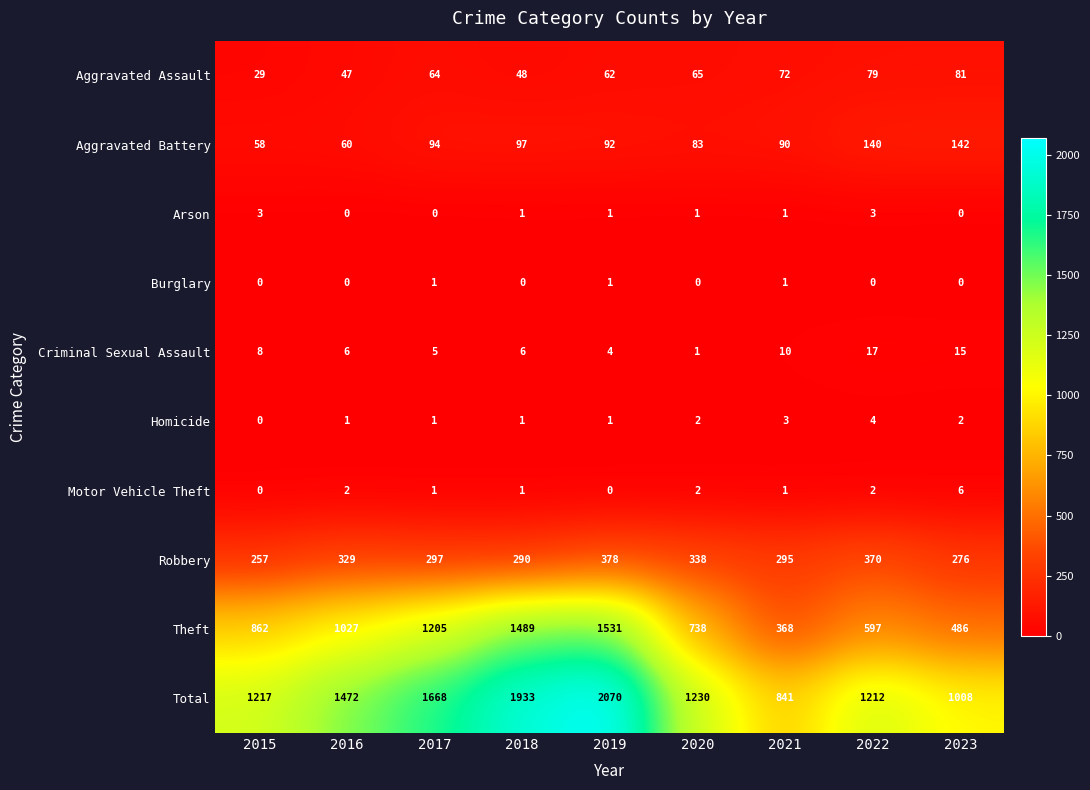

Which series has the largest range (max minus min)?

Total